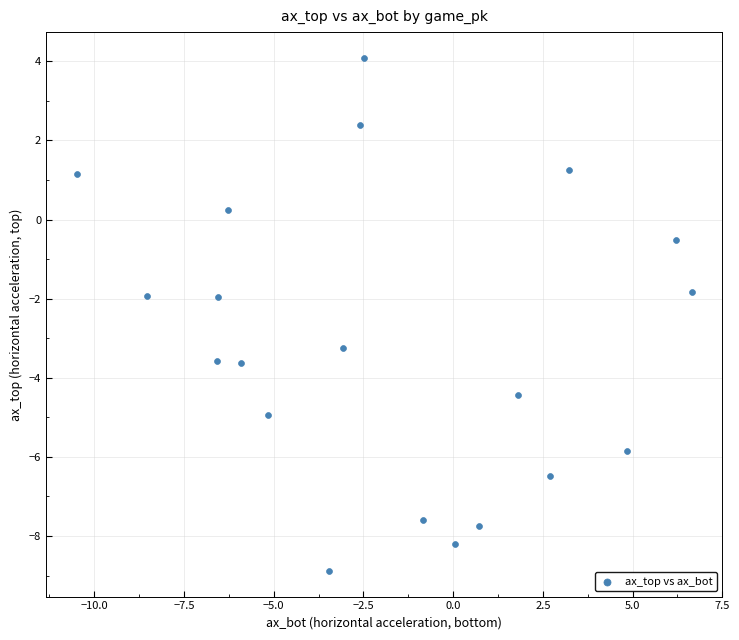

What is the range of Y values (max minus min)?

13.0